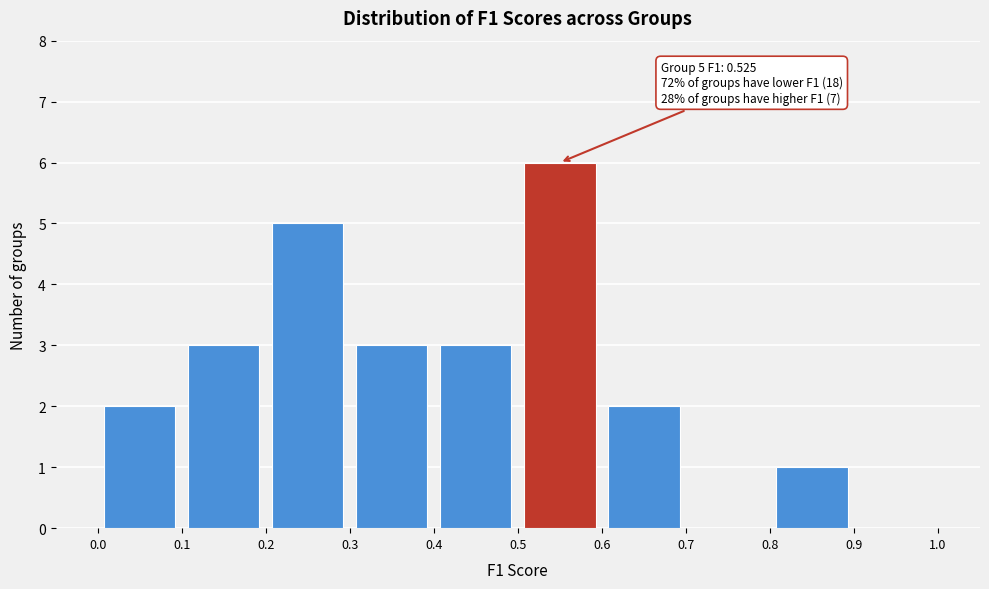

Which range on the x-axis has the tallest bar?

0.5 to 0.6